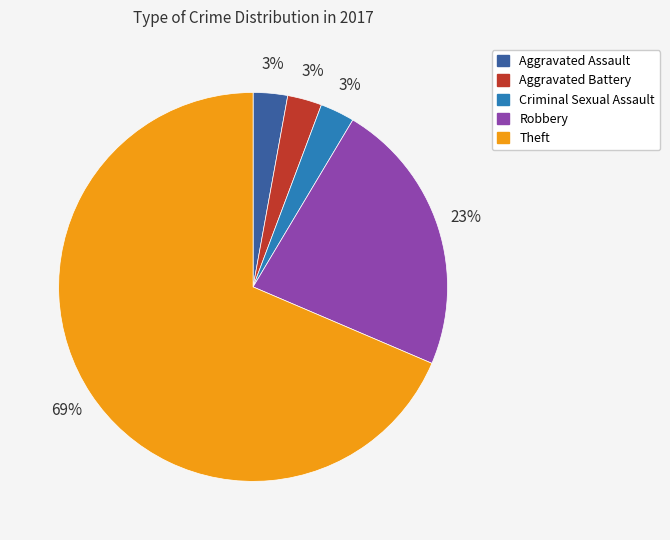

True or false: Theft accounts for 69% of the total.

True